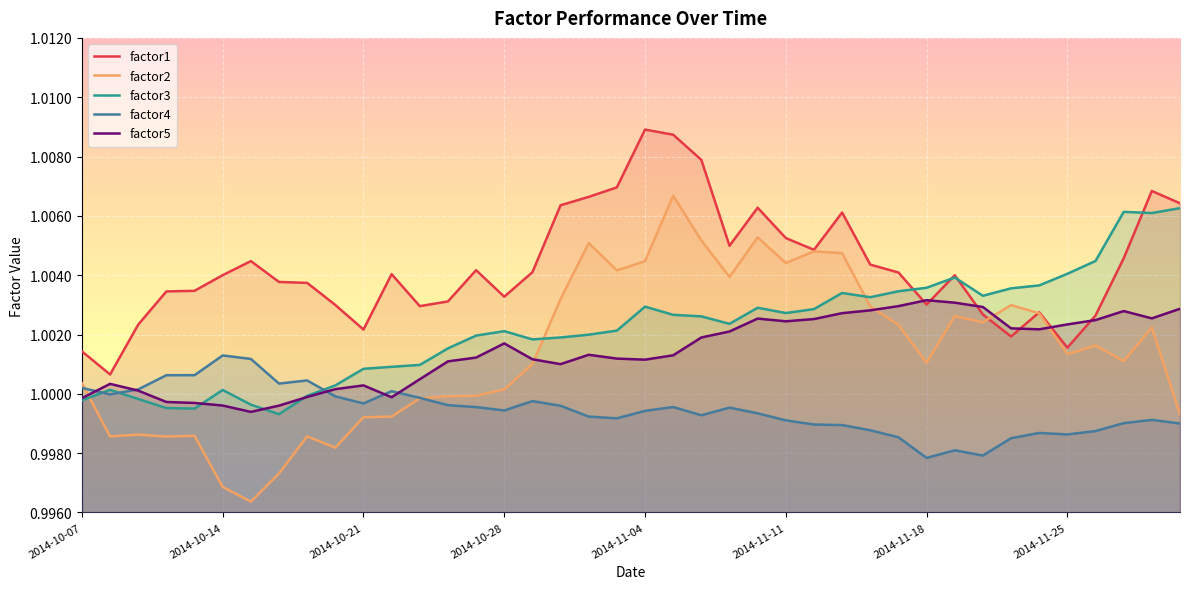

Which series changed the most between 17 and 26?

factor2